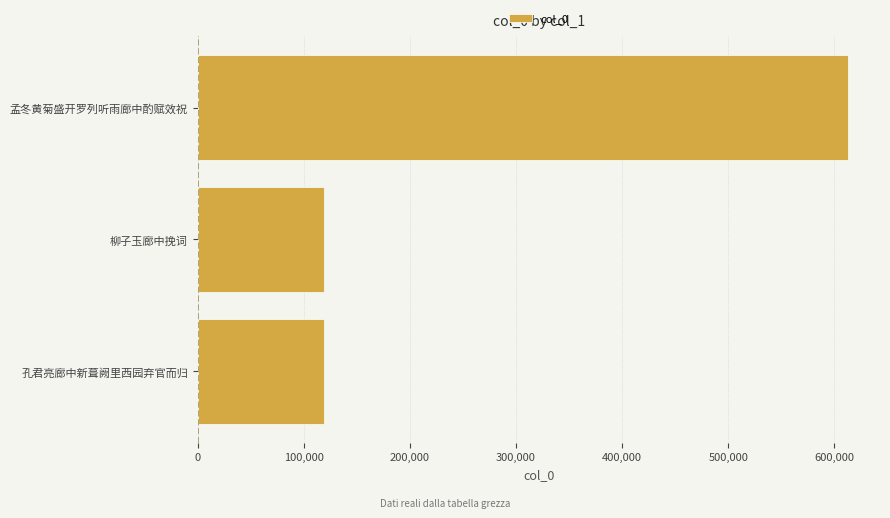

Does the chart contain stacked bars?

No